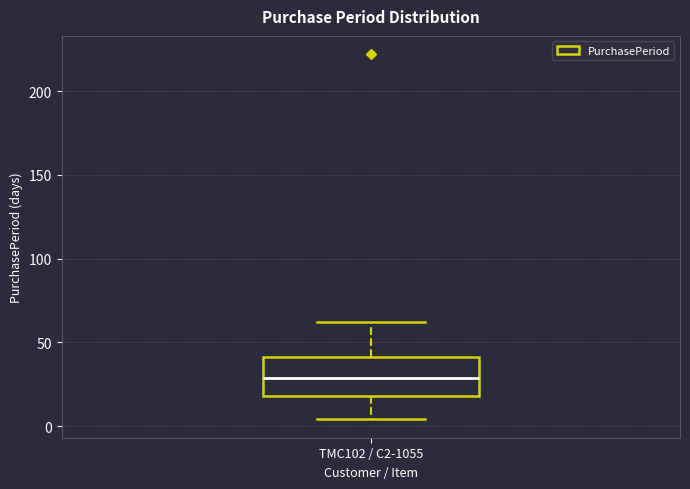

Transcribe this box plot: give where the median line is, the range the box spans, and where the two whiskers end, as read against the y-axis. The values are not printed on the chart, so give them approximately, as read against the axis.

median 30, box 20 to 40, whiskers 5 to 60